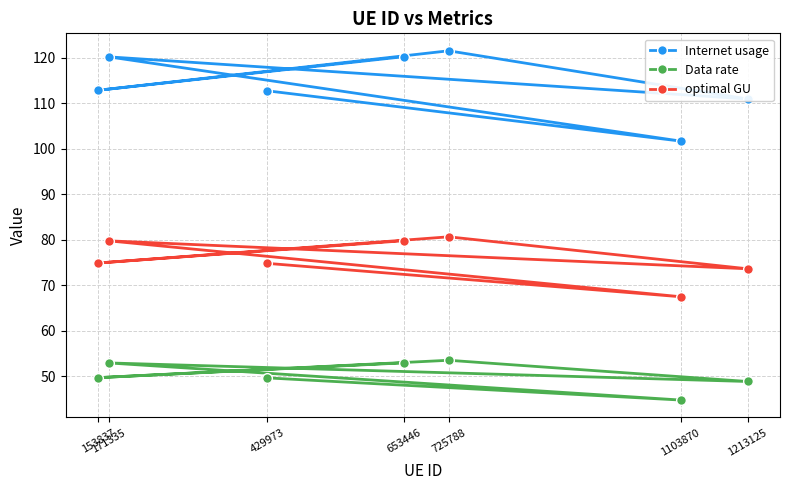

At which category does the chart reach its minimum across all series?

1103870